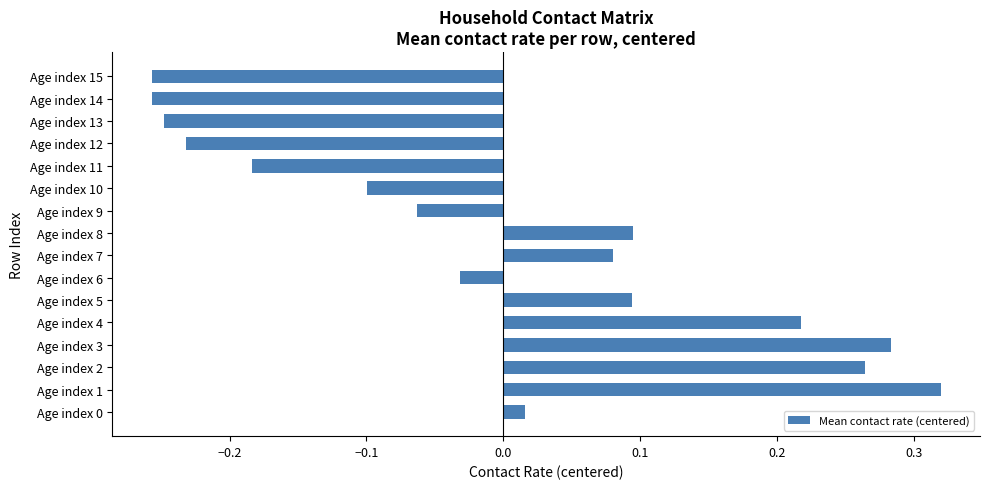

The value at Age index 8 is 0.1. True or false?

True